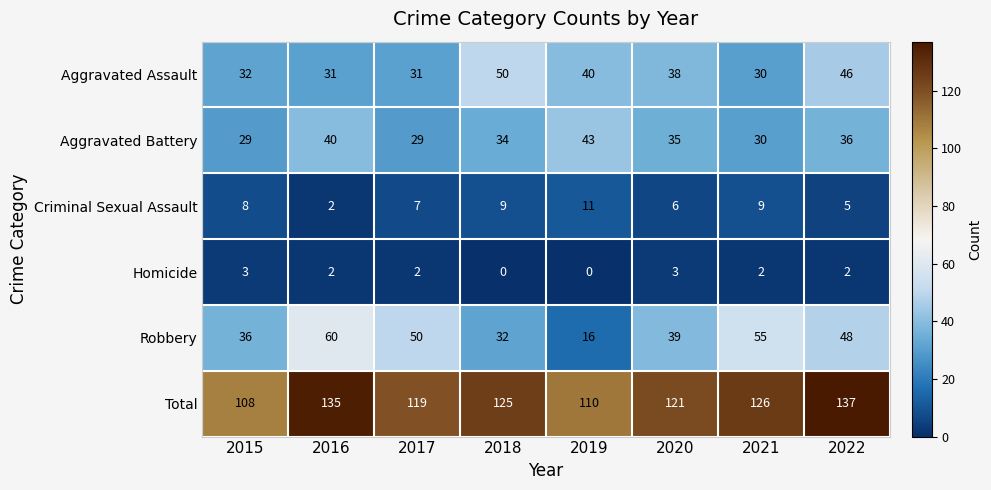

Count the number of data series in this chart.

6